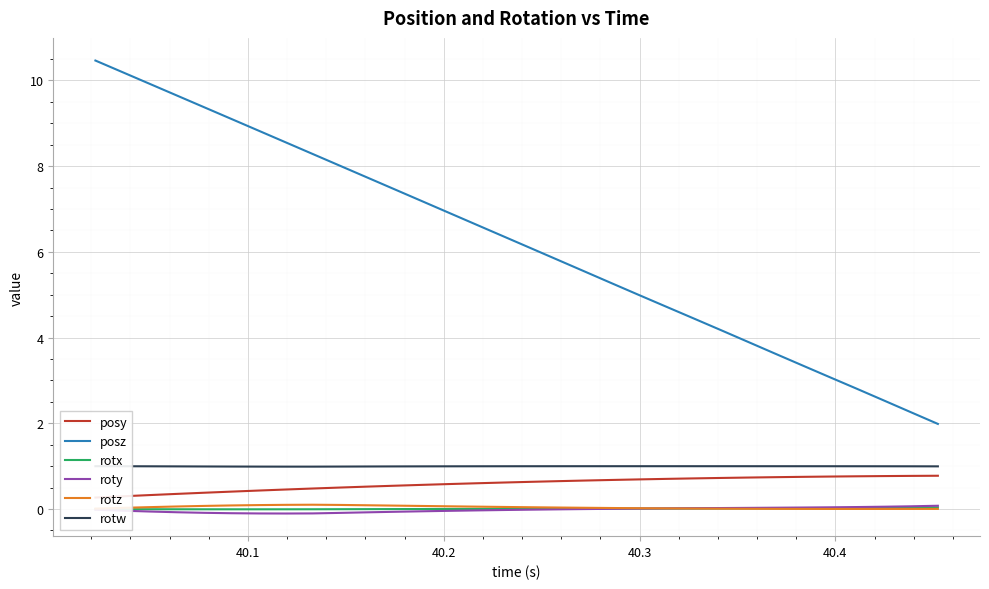

How many lines are shown in the chart?

6